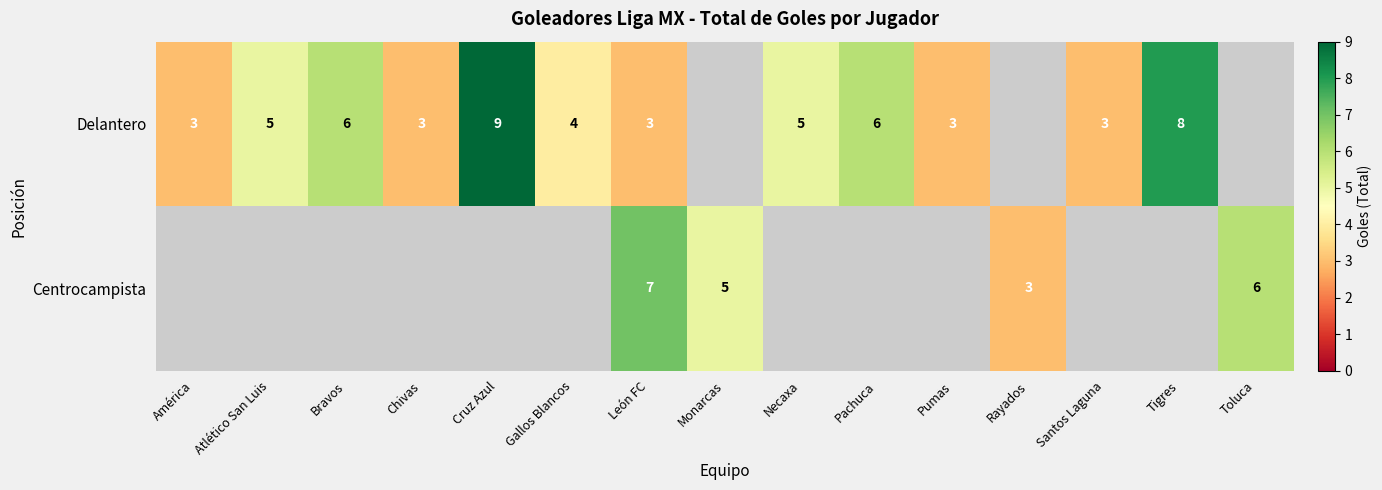

Which series has the largest range (max minus min)?

row_0